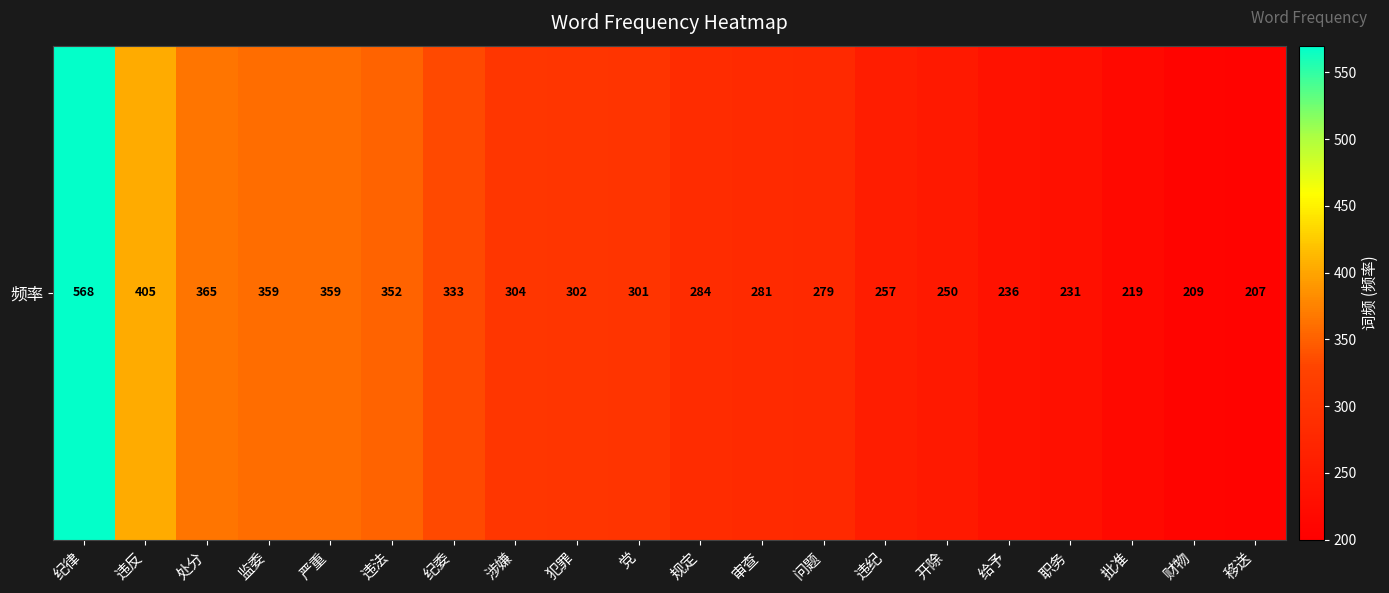

Where does the data first go above 301?

纪律